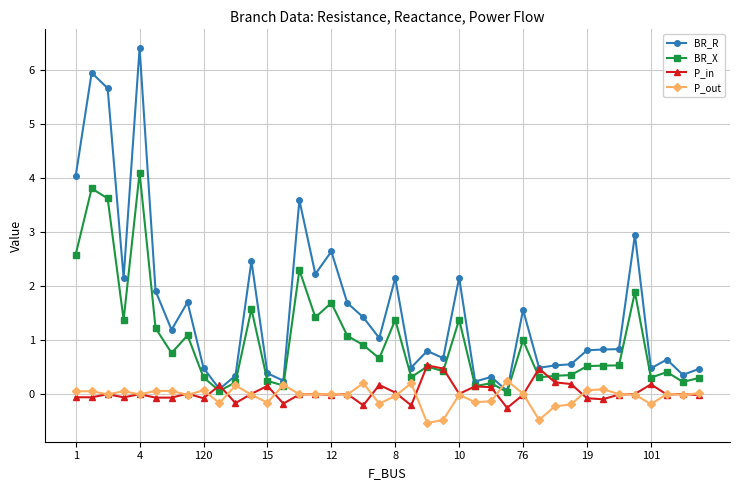

True or false: BR_R and P_out intersect in this chart.

True